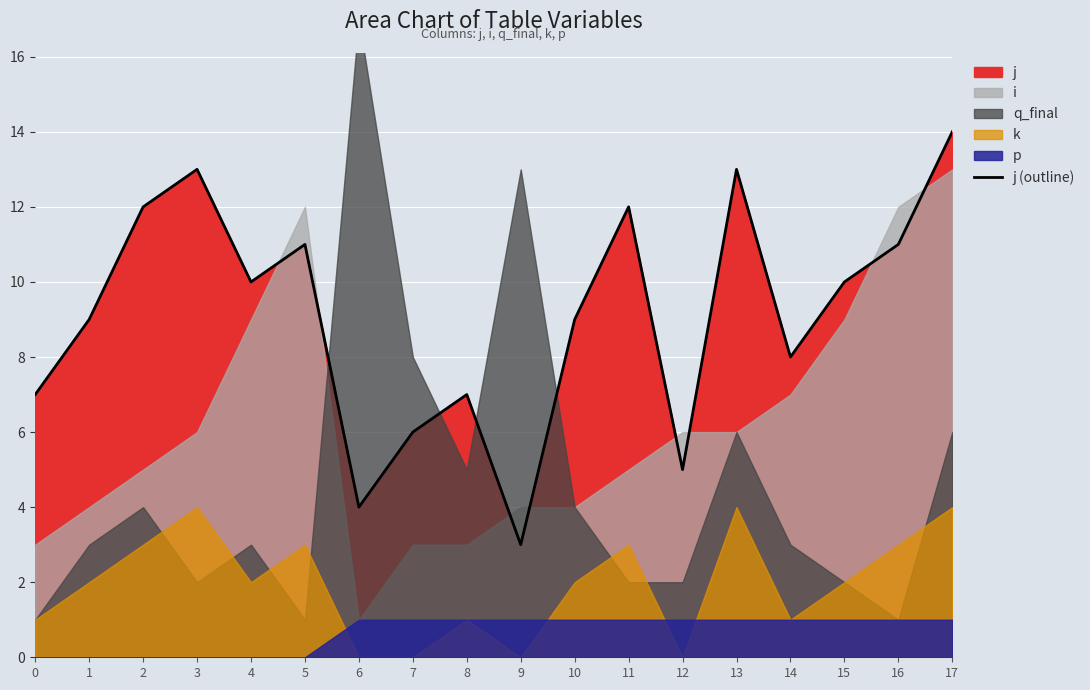

Which category has the lowest value across all series?

9